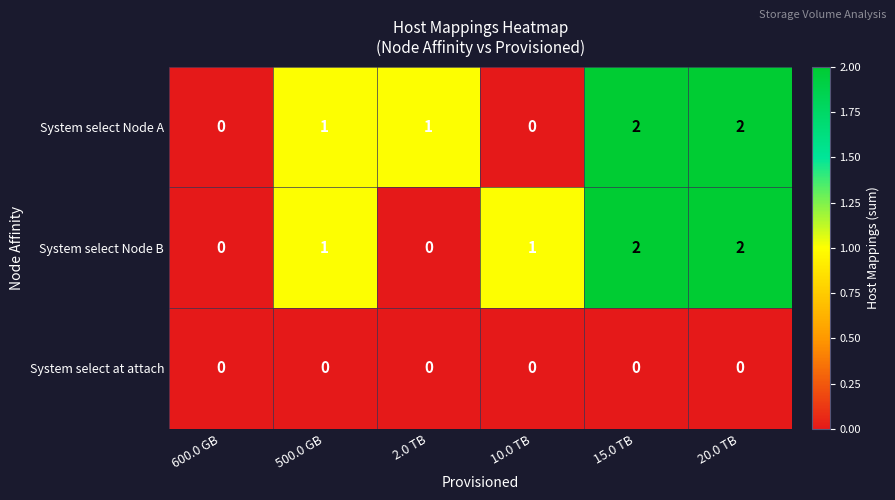

How many data points does each series have?

6